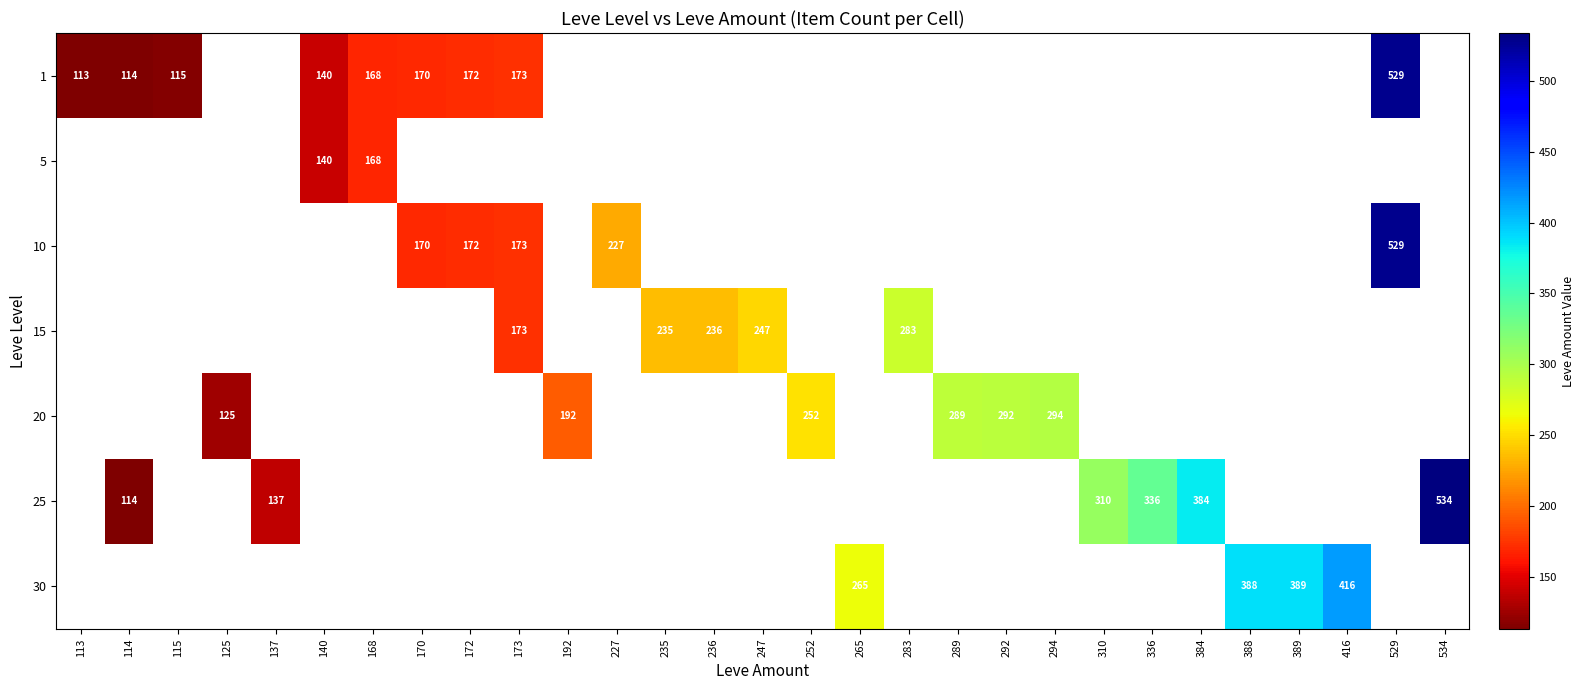

What is the difference between the 1 values at 113 and 529?

416